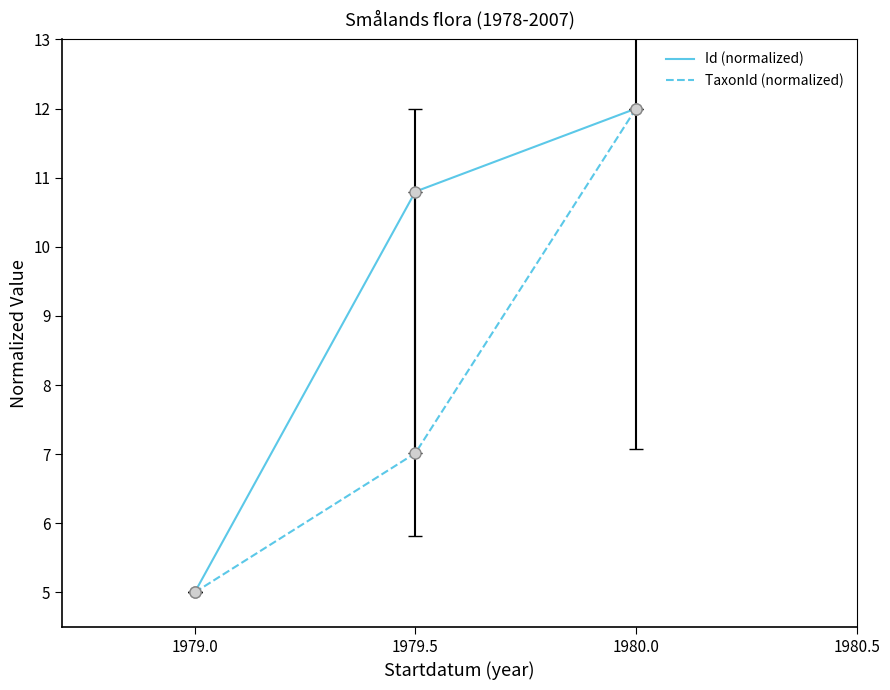

The TaxonId (normalized) series shows 4.7 at 1979.5. True or false?

False